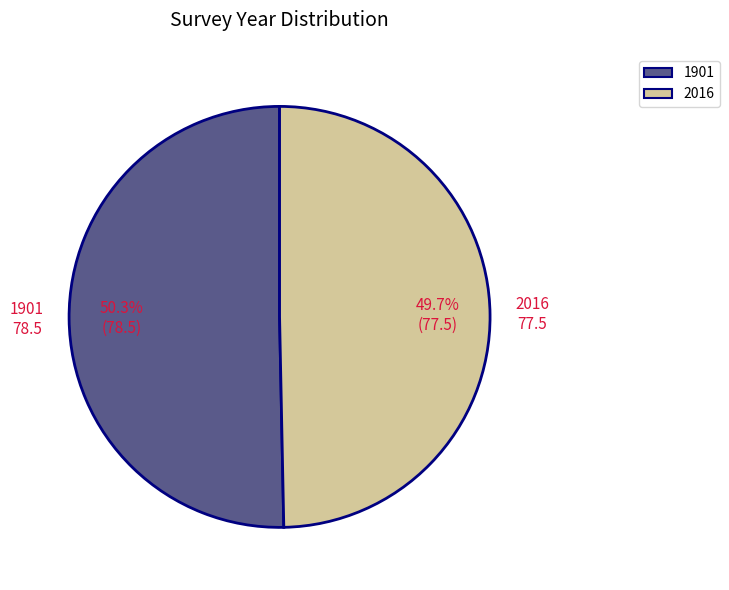

True or false: 1901 accounts for 35% of the total.

False